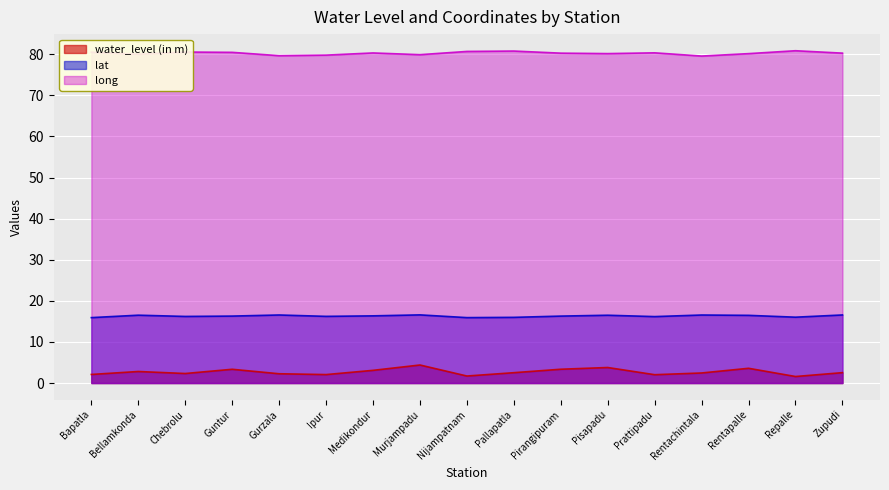

What is the label of the 17th point from the right?

Bapatla